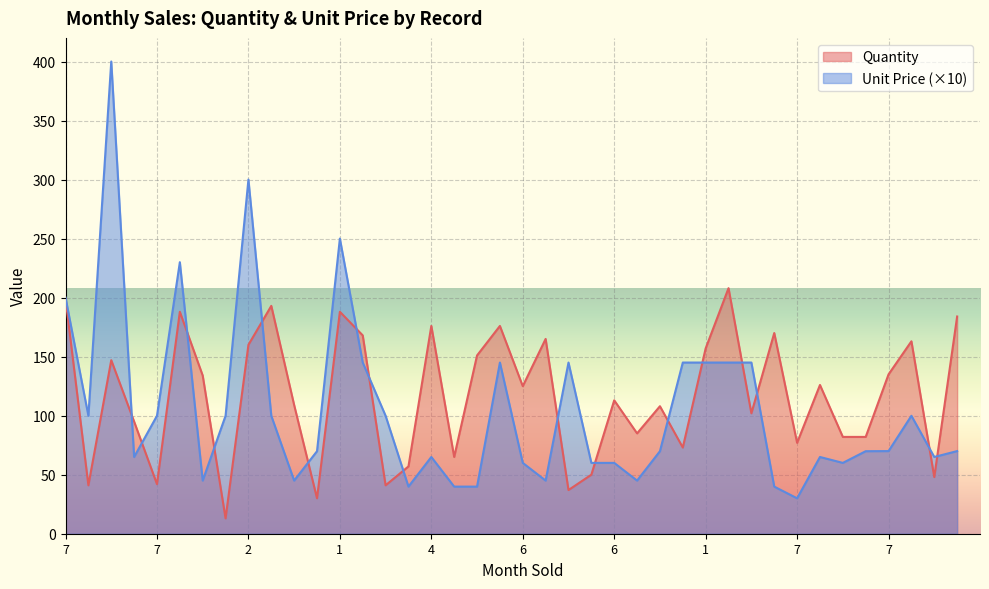

How many interior local valleys does the Unit Price series have?

10